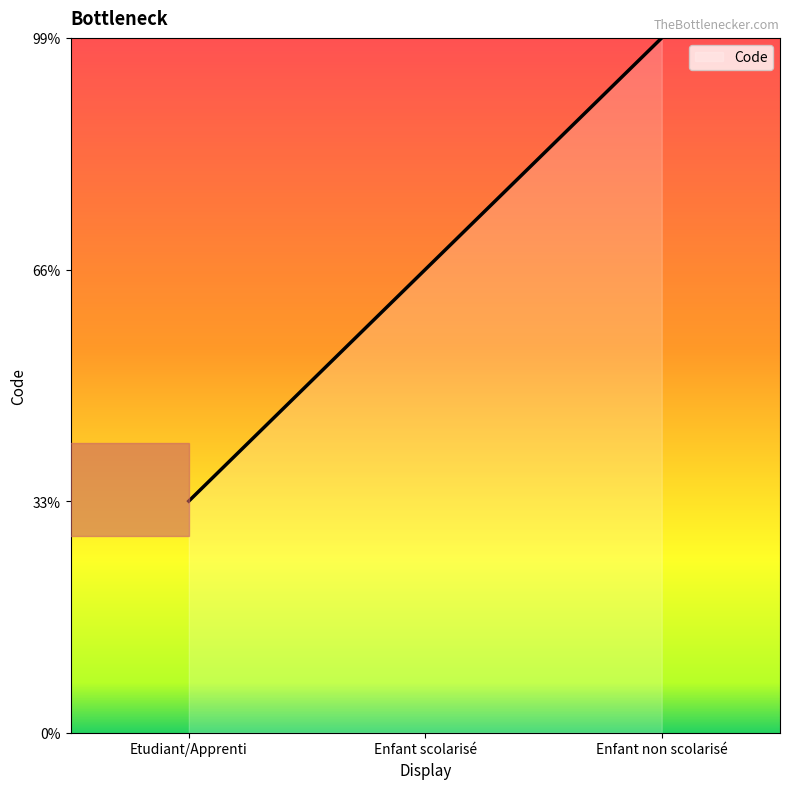

Between Etudiant/Apprenti and Enfant non scolarisé, which is larger?

Enfant non scolarisé